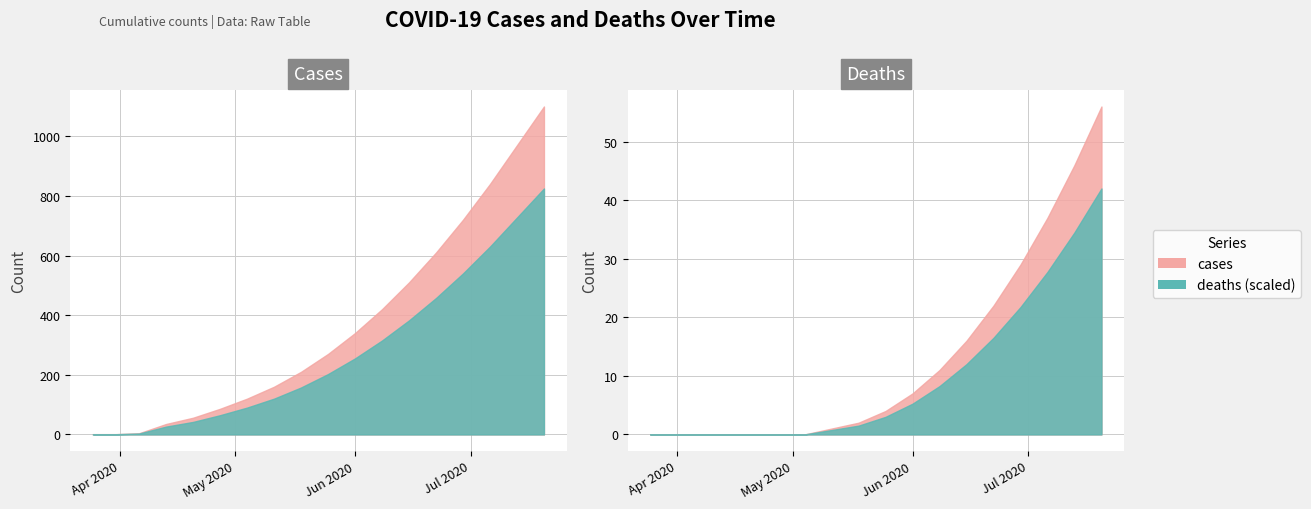

True or false: cases and deaths intersect in this chart.

False